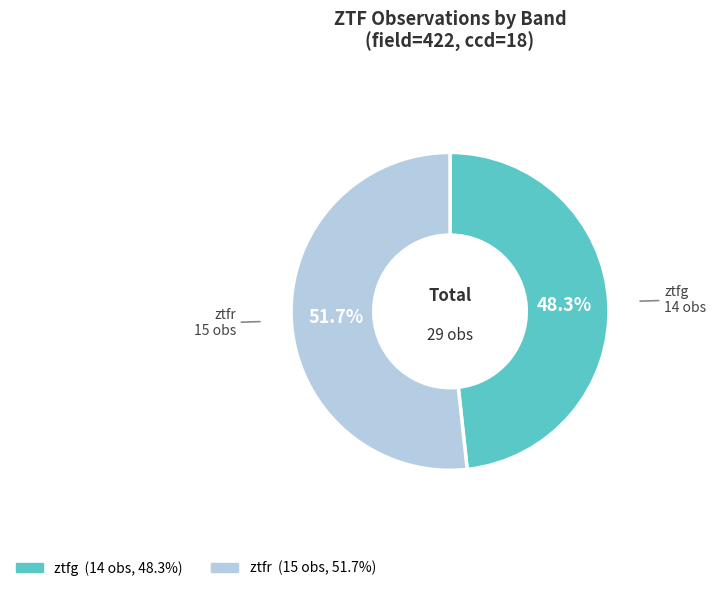

How many segments does this pie chart have?

2